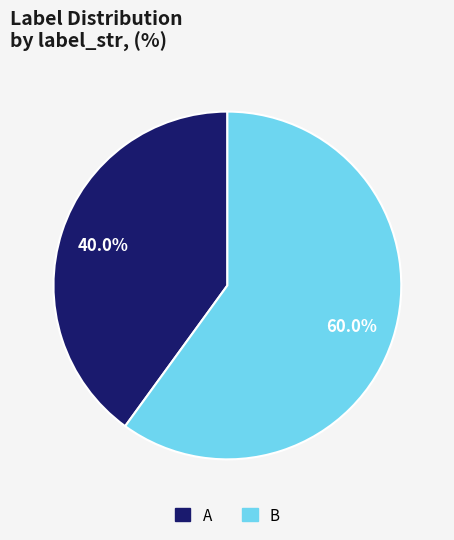

Between A and B, which is larger?

B